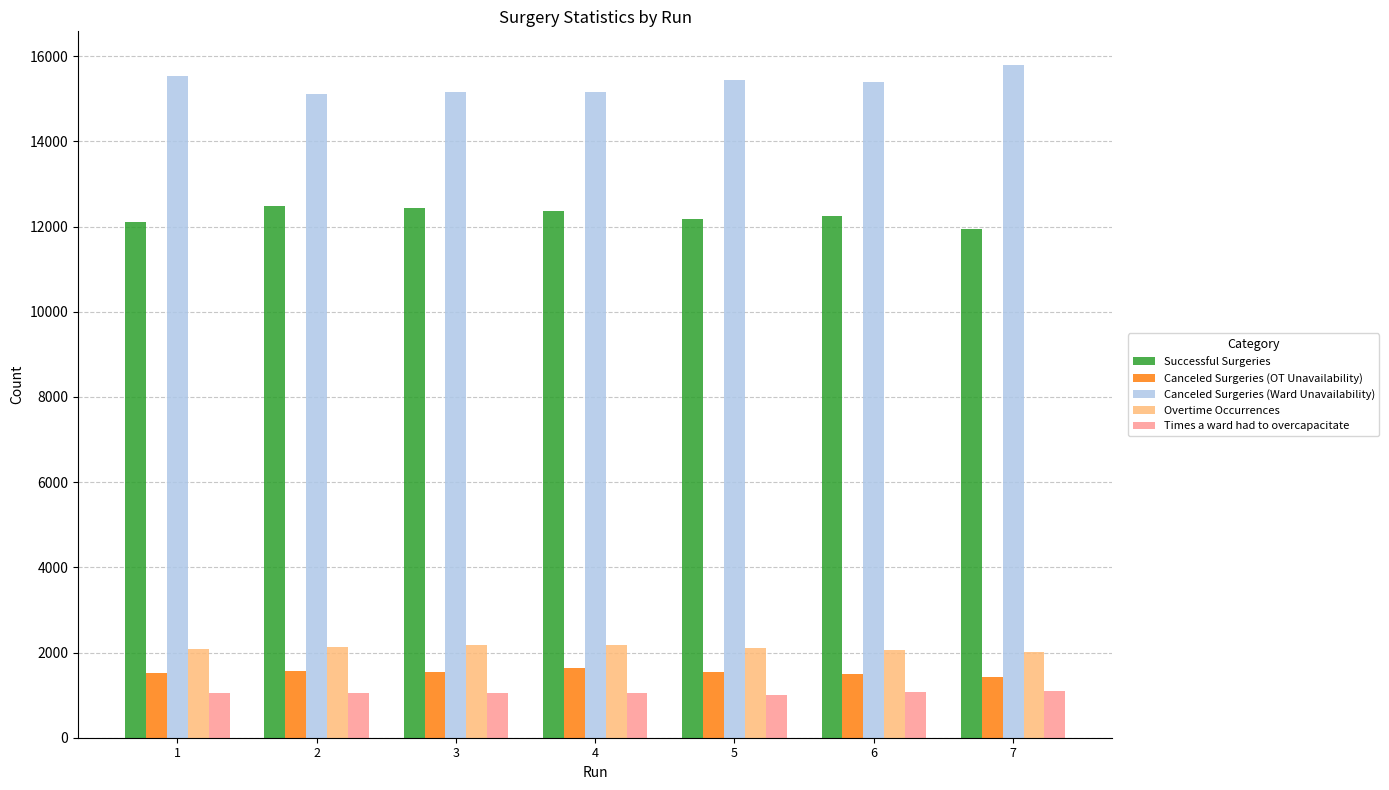

What is the total value across all series at 4?

32391